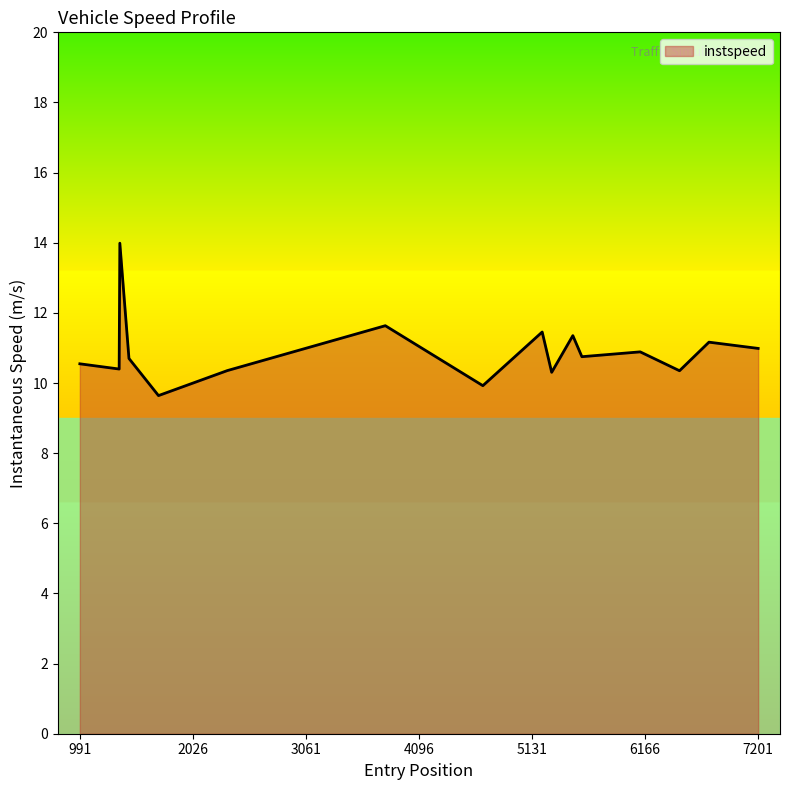

What is the difference between the maximum and minimum values?

4.3